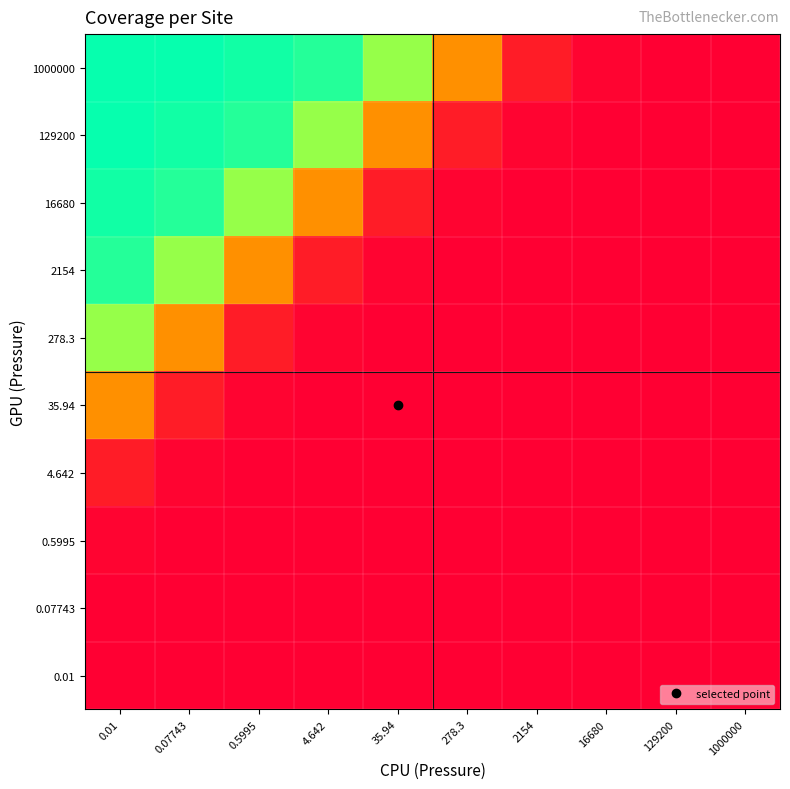

Reading left to right, extract all data points from this chart.

0.01: 0.01=0.0	0.07743=0.0	0.5995=0.0	4.642=0.0	35.94=0.0	278.3=0.0	2154=0.0	16680=0.0	129200=0.0	1000000=0.0
0.07743: 0.01=0.0	0.07743=0.0	0.5995=0.0	4.642=0.0	35.94=0.0	278.3=0.0	2154=0.0	16680=0.0	129200=0.0	1000000=0.0
0.5995: 0.01=0.0	0.07743=0.0	0.5995=0.0	4.642=0.0	35.94=0.0	278.3=0.0	2154=0.0	16680=0.0	129200=0.0	1000000=0.0
4.642: 0.01=0.1	0.07743=0.0	0.5995=0.0	4.642=0.0	35.94=0.0	278.3=0.0	2154=0.0	16680=0.0	129200=0.0	1000000=0.0
35.94: 0.01=0.4	0.07743=0.1	0.5995=0.0	4.642=0.0	35.94=0.0	278.3=0.0	2154=0.0	16680=0.0	129200=0.0	1000000=0.0
278.3: 0.01=0.8	0.07743=0.4	0.5995=0.1	4.642=0.0	35.94=0.0	278.3=0.0	2154=0.0	16680=0.0	129200=0.0	1000000=0.0
2154: 0.01=1.0	0.07743=0.8	0.5995=0.4	4.642=0.1	35.94=0.0	278.3=0.0	2154=0.0	16680=0.0	129200=0.0	1000000=0.0
16680: 0.01=1.0	0.07743=1.0	0.5995=0.8	4.642=0.4	35.94=0.1	278.3=0.0	2154=0.0	16680=0.0	129200=0.0	1000000=0.0
129200: 0.01=1.0	0.07743=1.0	0.5995=1.0	4.642=0.8	35.94=0.4	278.3=0.1	2154=0.0	16680=0.0	129200=0.0	1000000=0.0
1000000: 0.01=1.0	0.07743=1.0	0.5995=1.0	4.642=1.0	35.94=0.8	278.3=0.4	2154=0.1	16680=0.0	129200=0.0	1000000=0.0